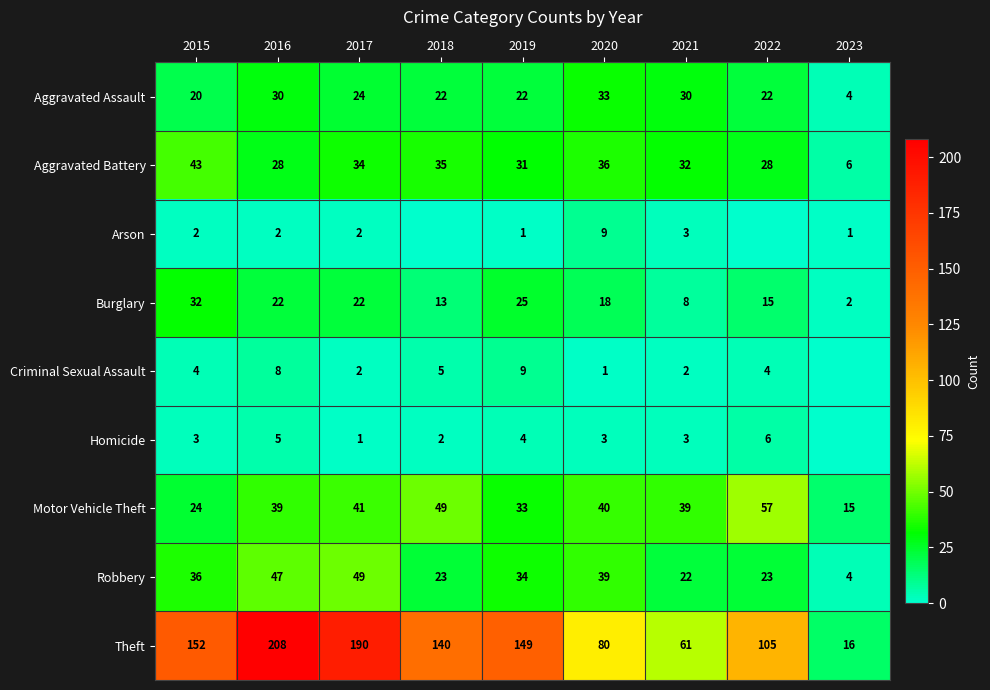

At which category does the chart reach its peak across all series?

2016